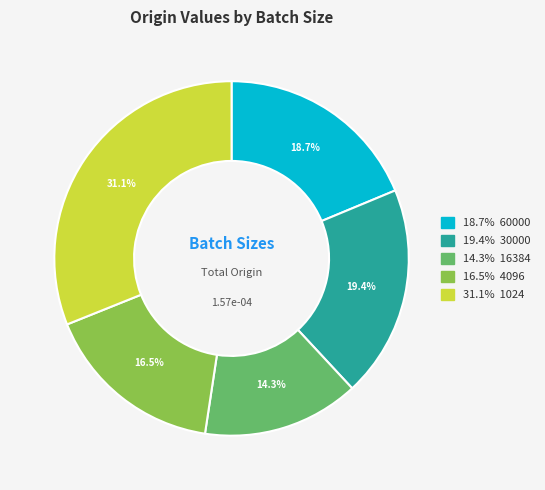

Is there any slice that represents more than half of the pie?

No